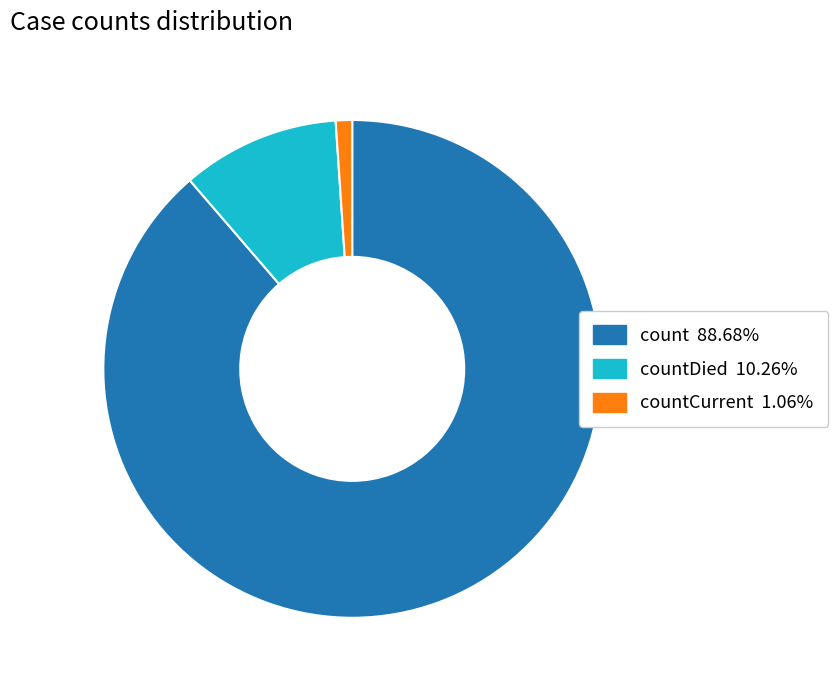

Is there any slice that represents more than half of the pie?

Yes